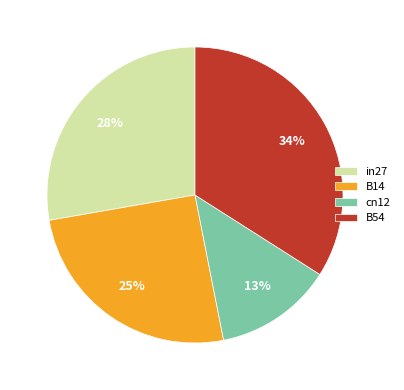

How many segments does this pie chart have?

4